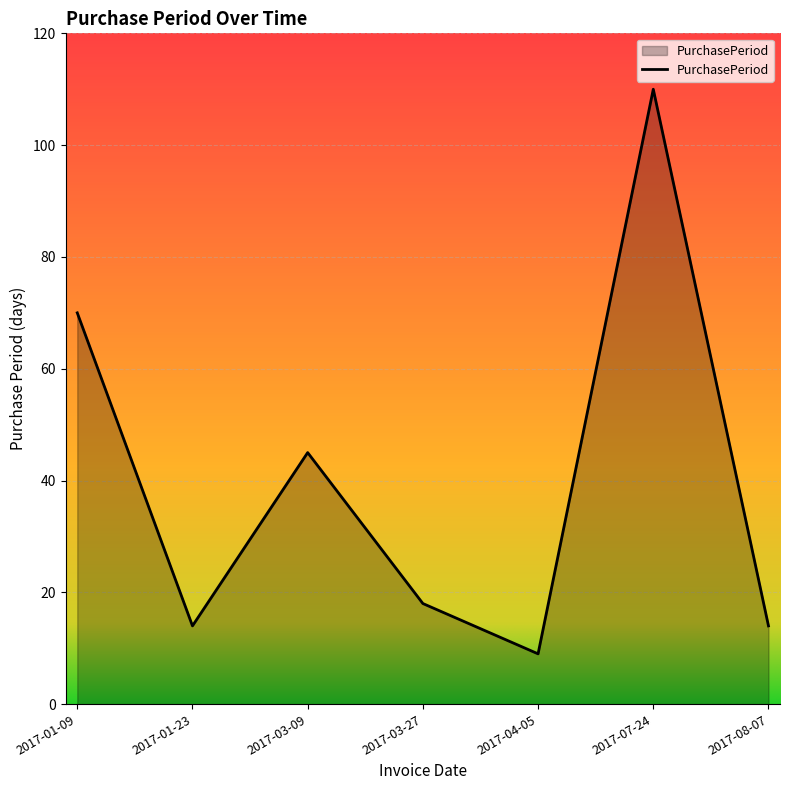

Where is the first local maximum?

2017-03-09